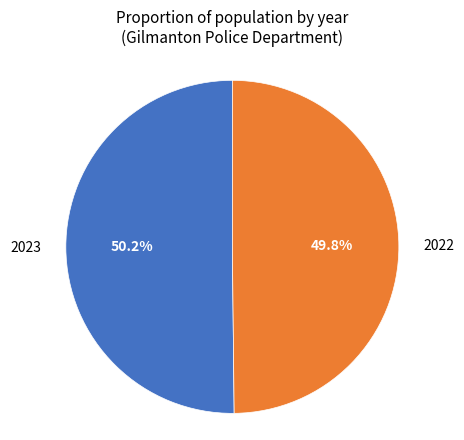

How many slices are in this pie chart?

2